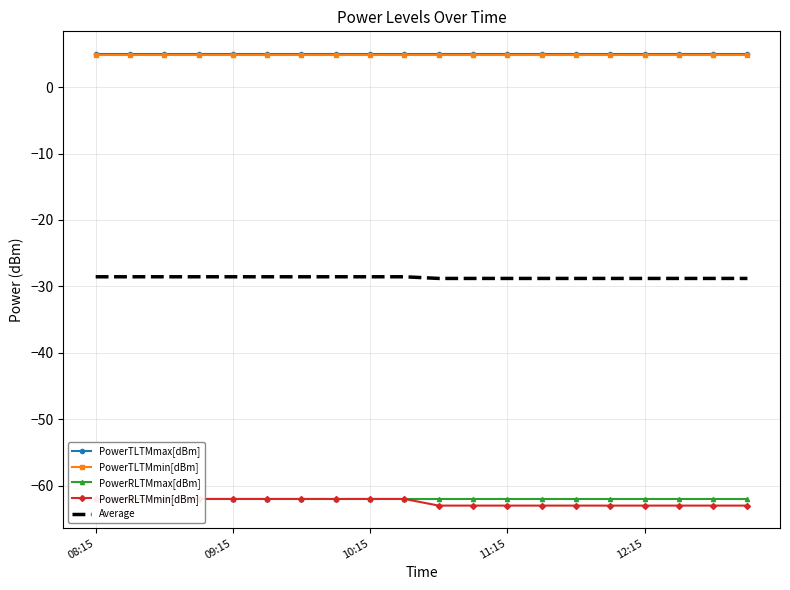

Where is PowerRLTMmax[dBm] nearest to the value -62?

08:15